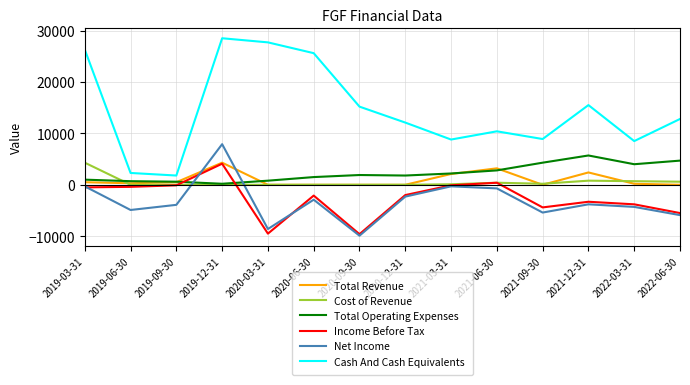

What are all the series names shown in the legend?

Total Revenue, Cost of Revenue, Total Operating Expenses, Income Before Tax, Net Income, Cash And Cash Equivalents